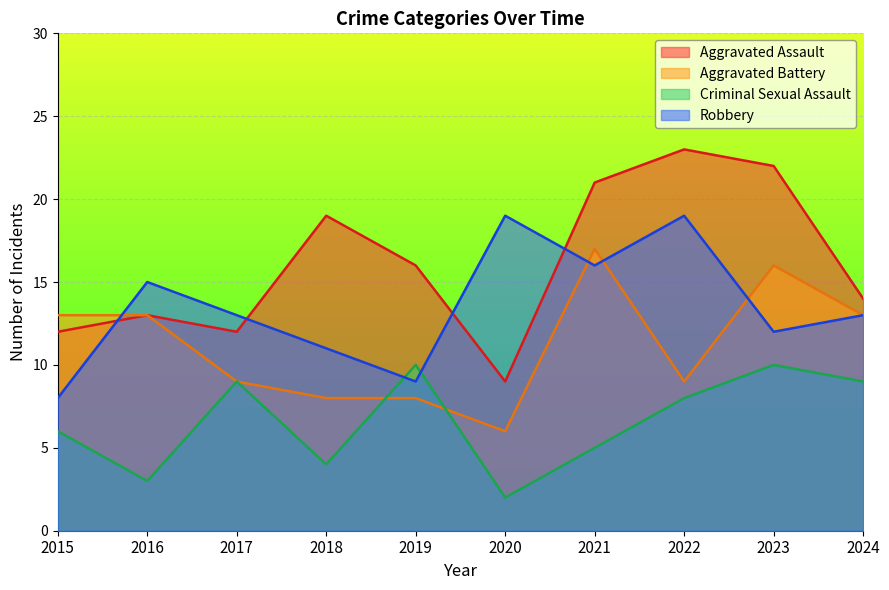

What is the spread (max minus min) of values at 2021?

16